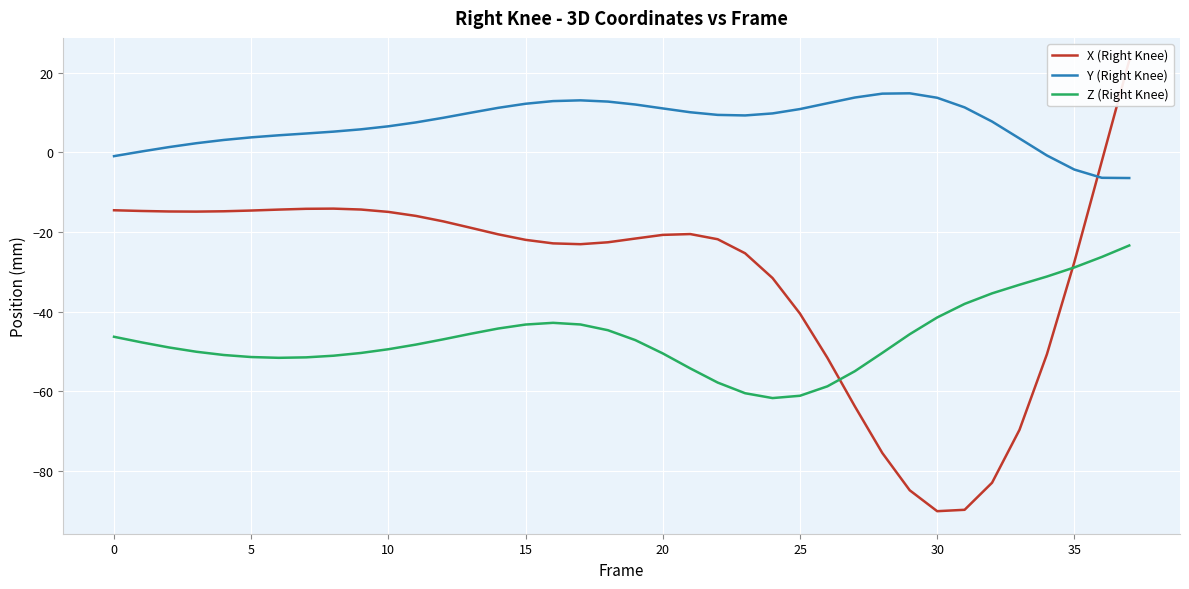

Does the chart display data point markers on the line(s)?

No